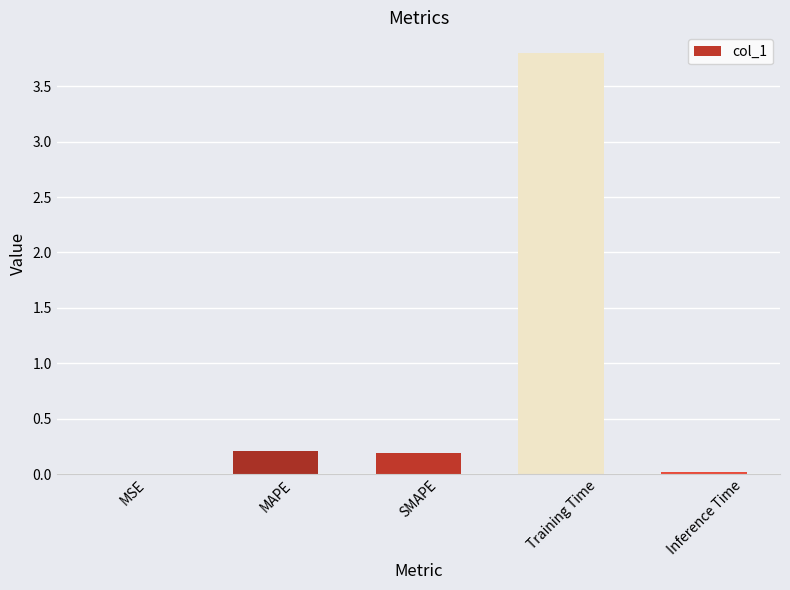

What is the change in value from MSE to SMAPE?

+0.2